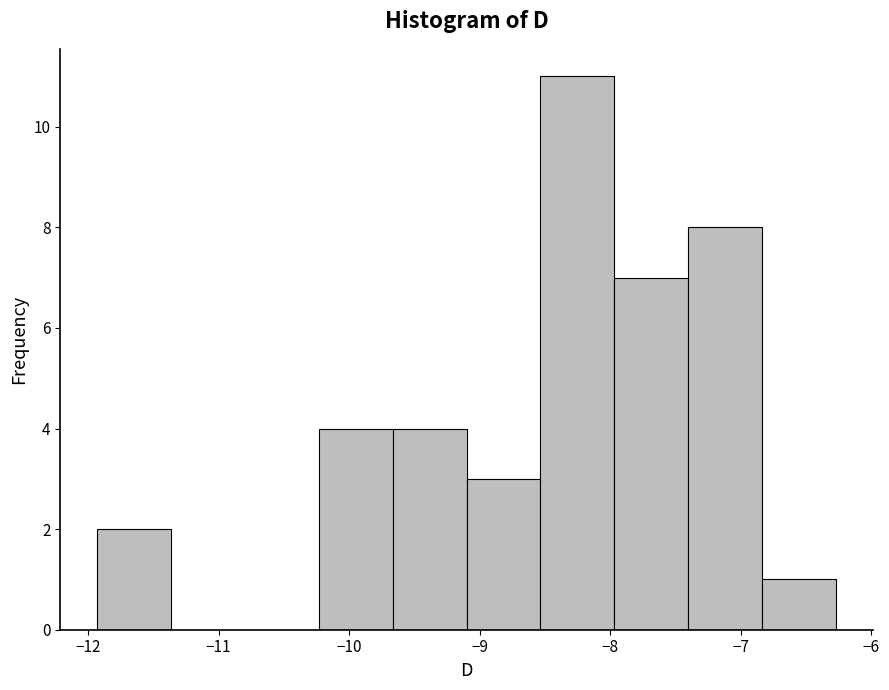

Reading left to right, transcribe this chart: for each bar, give the range it covers on the x-axis and its height. Neither the bar edges nor the heights are printed on the chart, so give them approximately, as read against the axes.

-11.9 to -11.4: 2
-11.4 to -10.8: 0
-10.8 to -10.2: 0
-10.2 to -9.7: 4
-9.7 to -9.1: 4
-9.1 to -8.5: 3
-8.5 to -8.0: 11
-8.0 to -7.4: 7
-7.4 to -6.8: 8
-6.8 to -6.3: 1